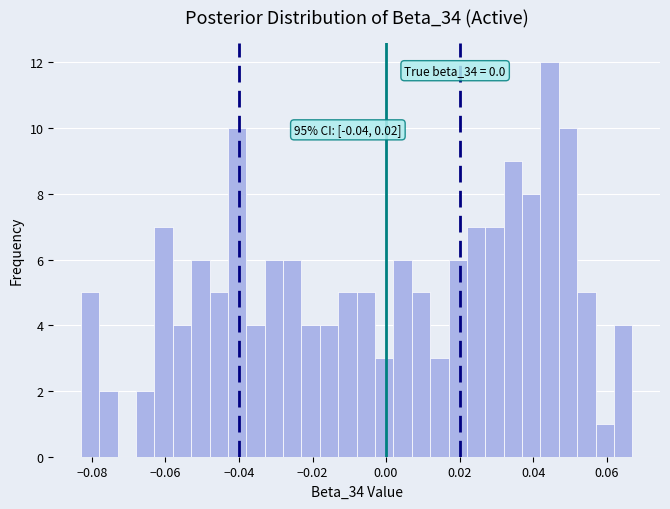

Read against the x-axis, roughly where is the centre of the tallest bar?

0.044